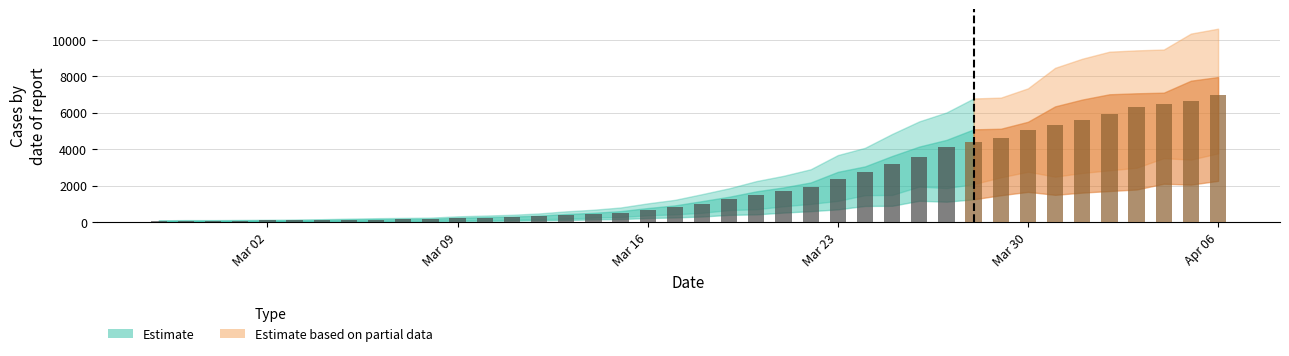

Count the number of values greater than 993.

19